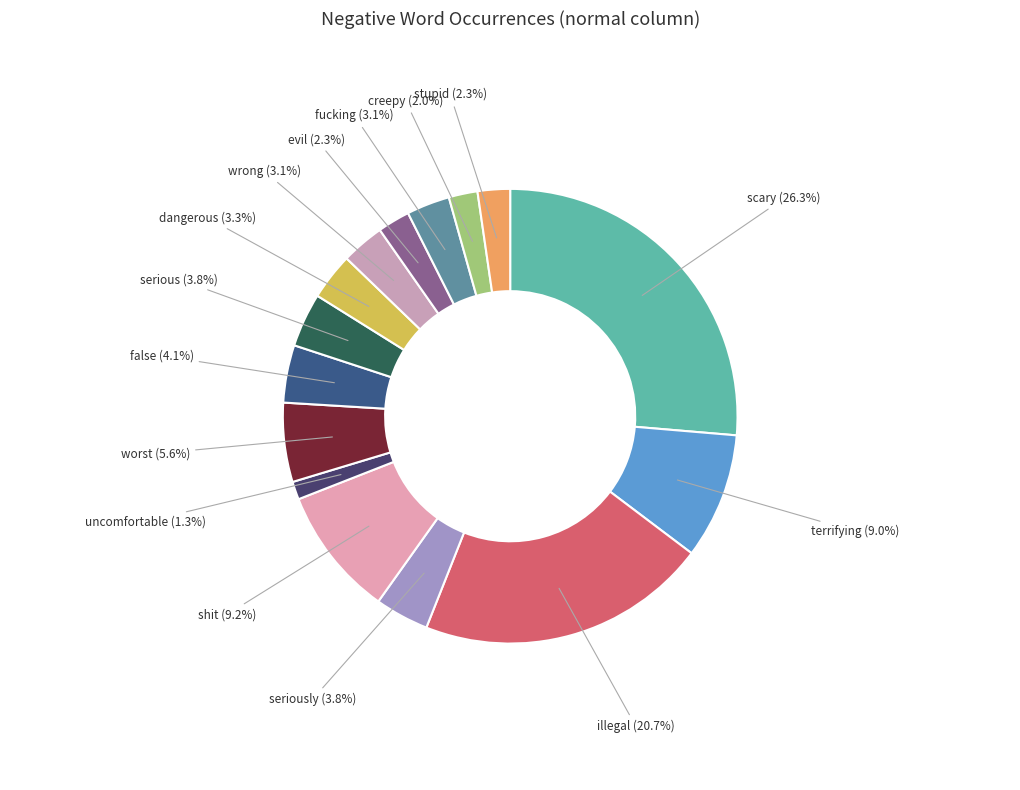

To the nearest percent, what percentage of the pie is dangerous?

3%